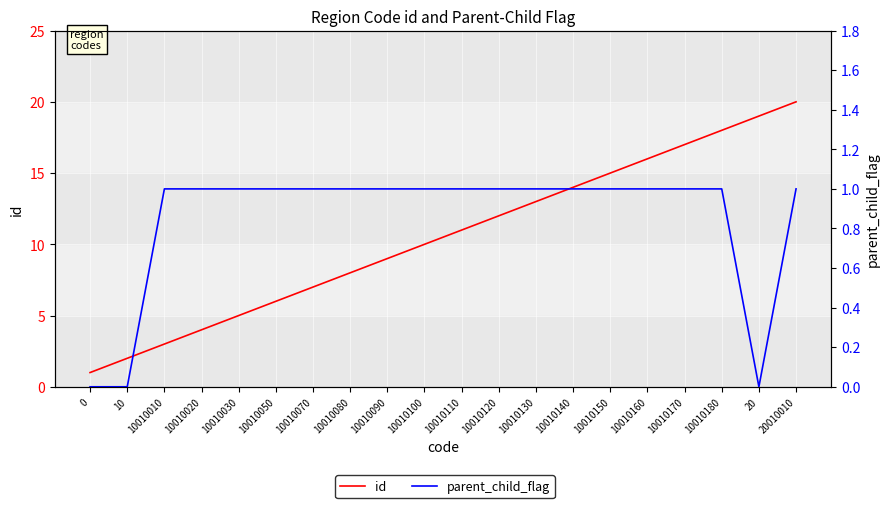

True or false: parent_child_flag and id intersect in this chart.

False